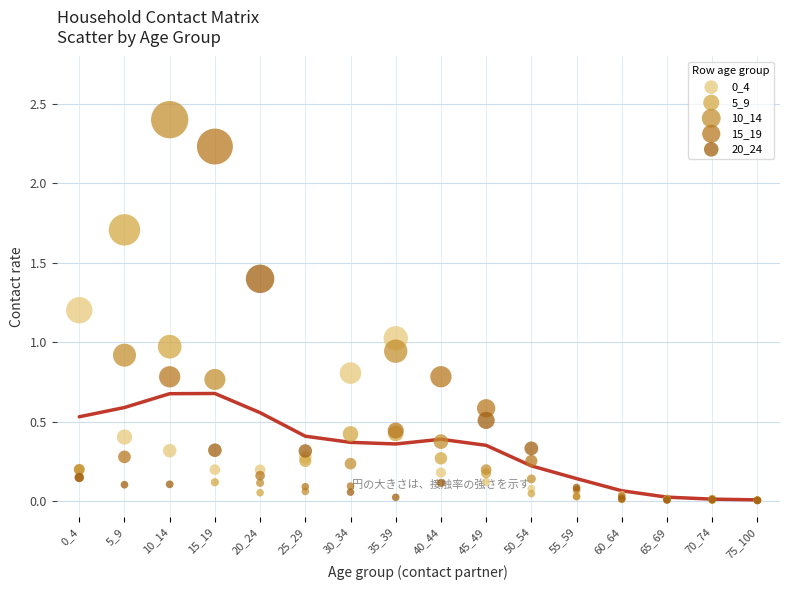

Which series has the widest spread of Y values?

10_14